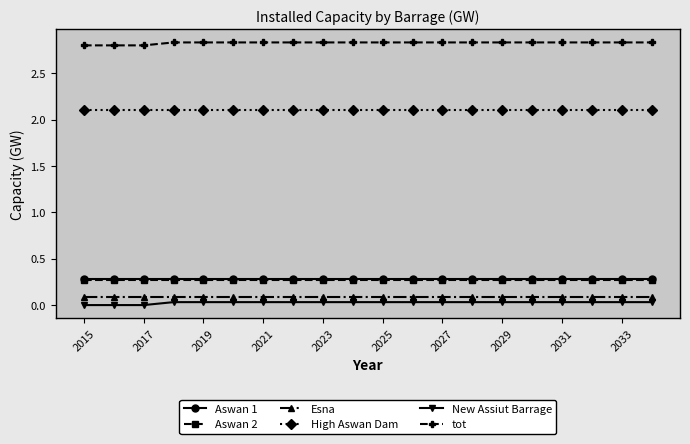

What are all the series names shown in the legend?

Aswan 1, Aswan 2, Esna, High Aswan Dam, New Assiut Barrage, tot